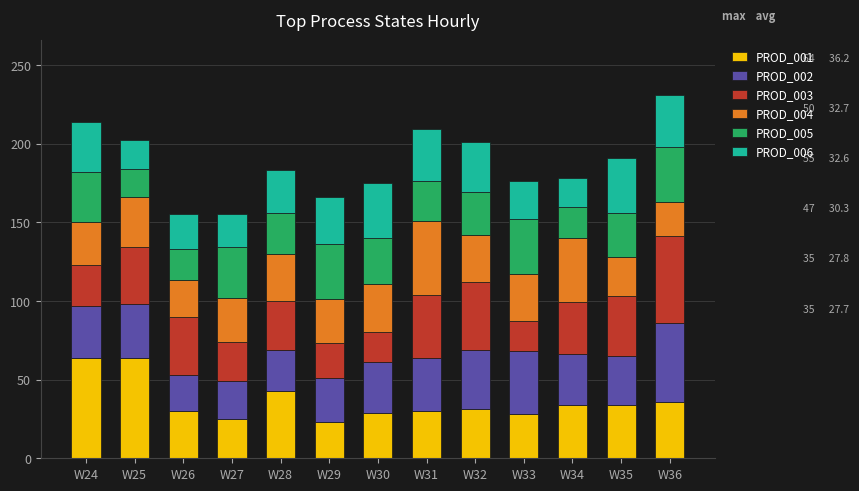

What is the average value of the PROD_001 series?

36